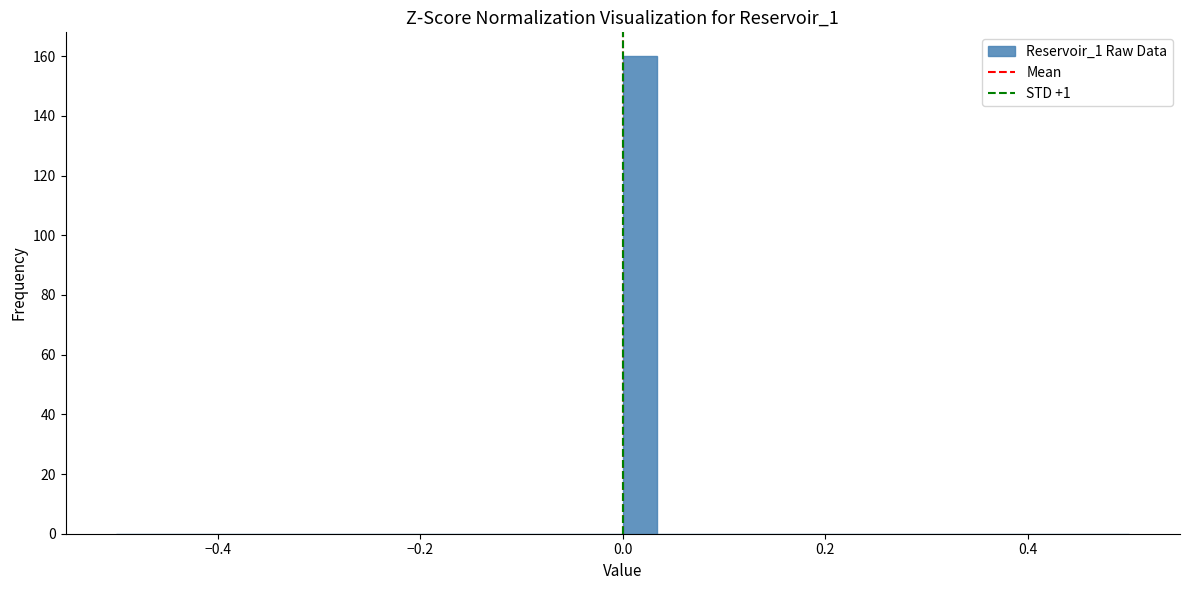

Around what value on the x-axis is the tallest bar? Give the approximate position of its centre, as read against the axis.

0.02